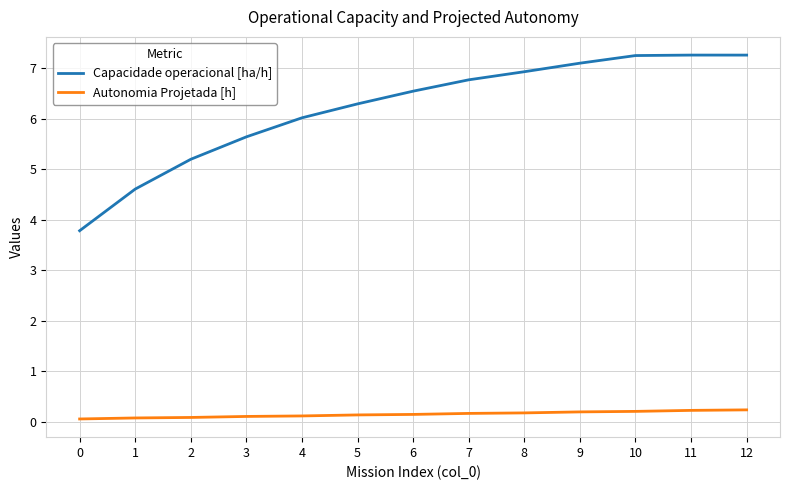

What is the greatest value displayed?

7.3